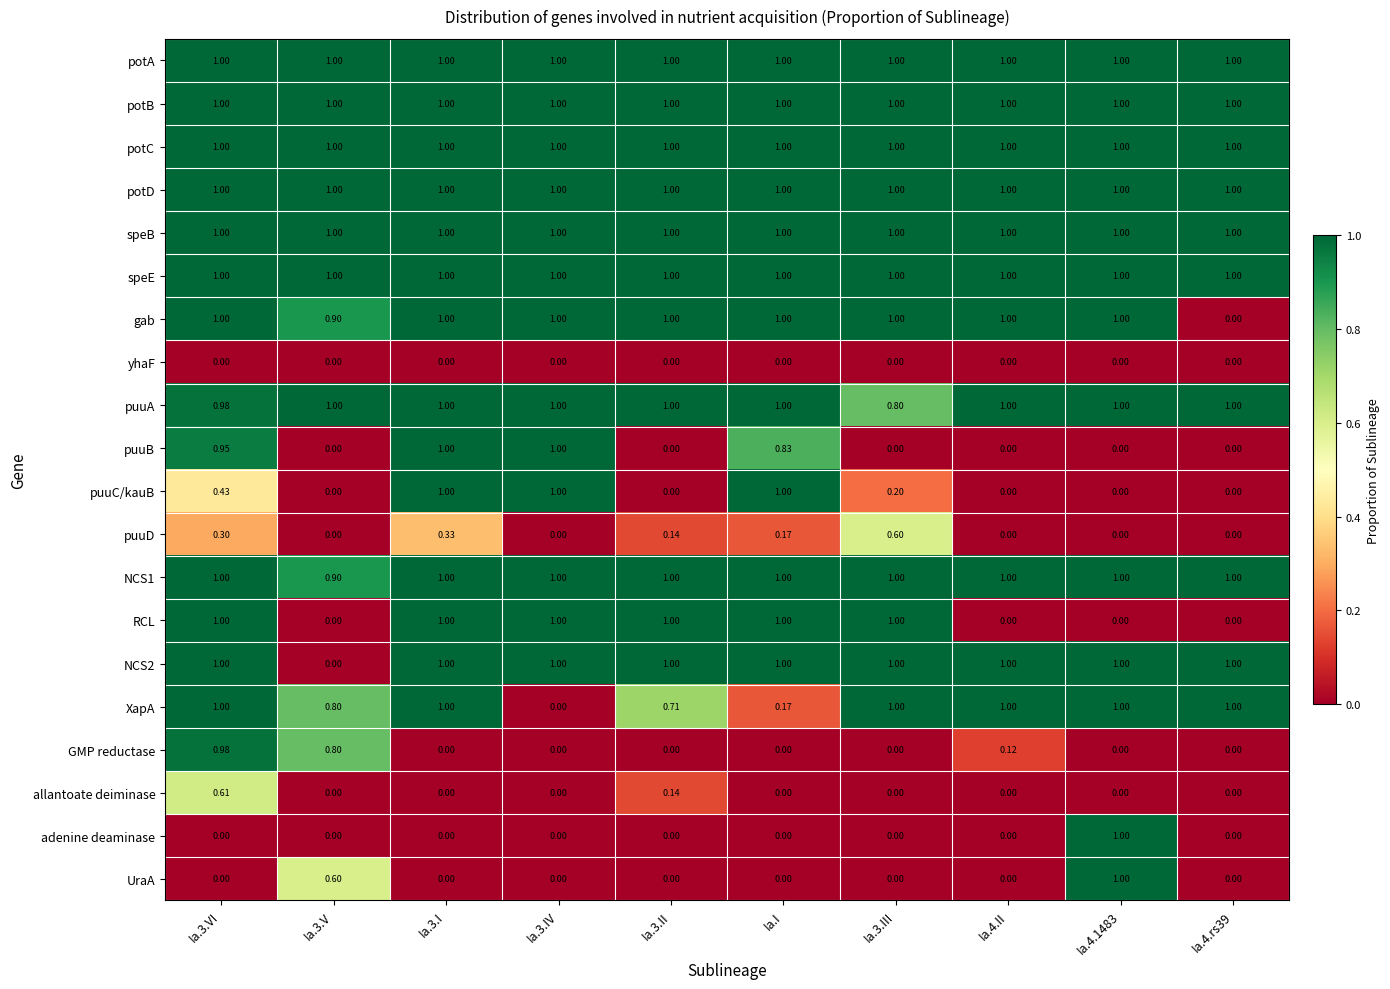

Which series changed the most between Ia.3.VI and Ia.4.II?

RCL